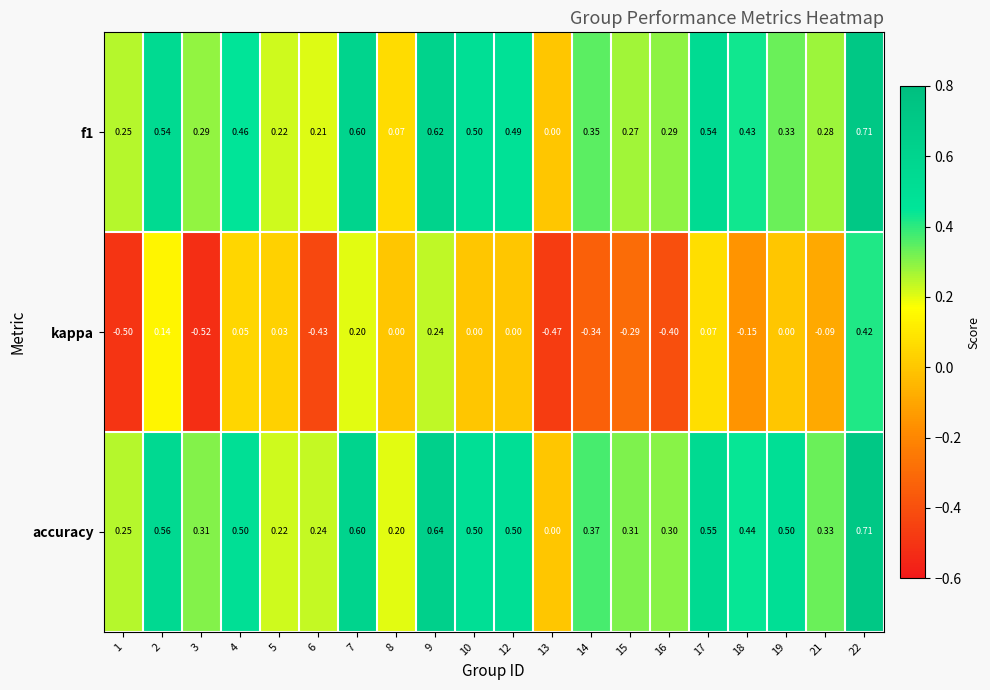

Which series has the largest total across all categories?

accuracy